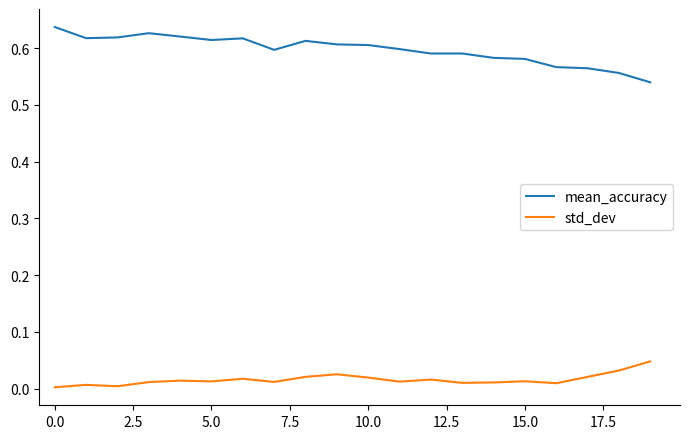

True or false: mean_accuracy and std_dev cross at least once.

False